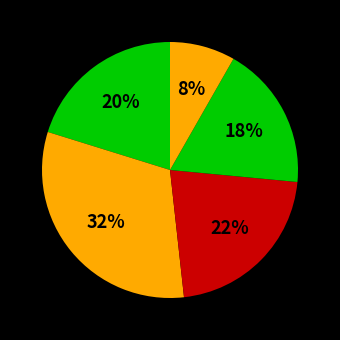

How many slices are in this pie chart?

5